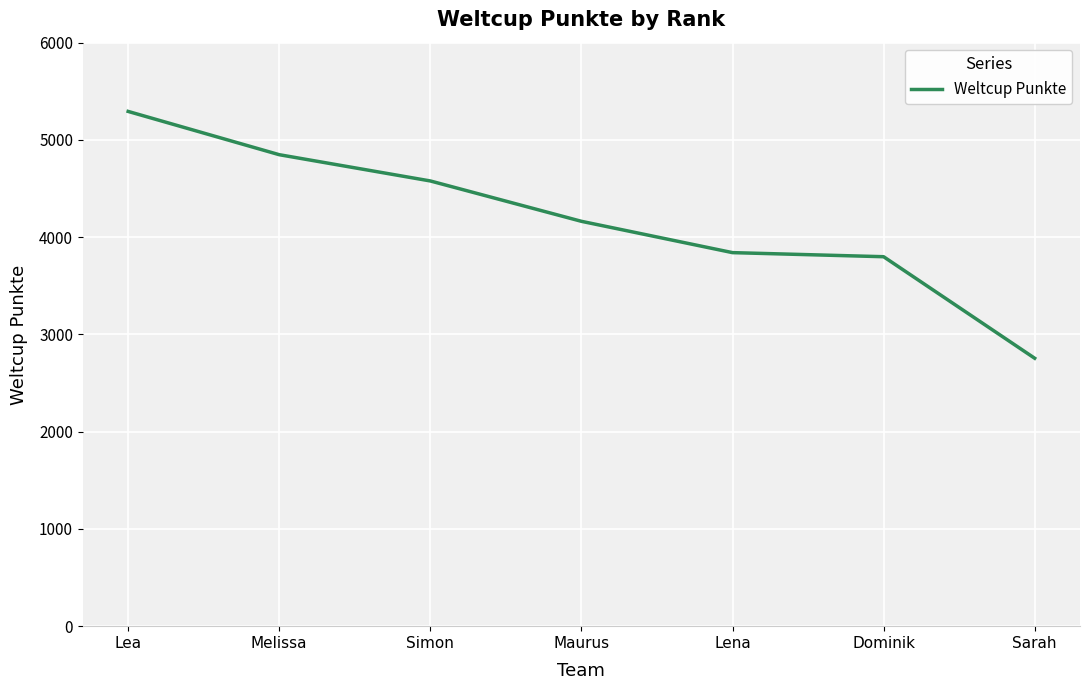

Is it true that the value at Melissa is 4848?

True